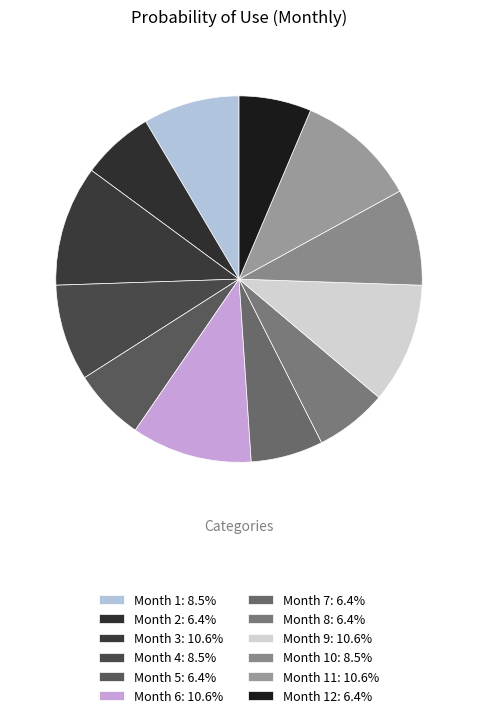

What is the largest slice in the pie chart?

Month 3